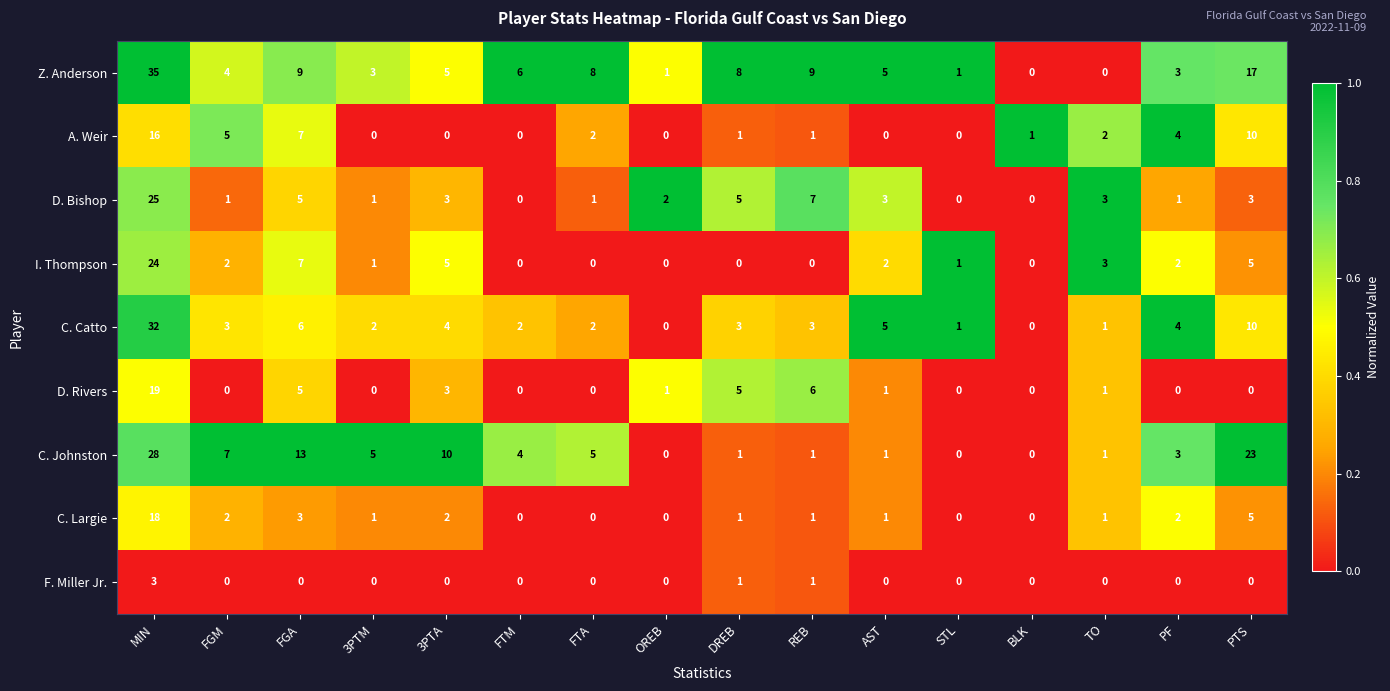

What is the difference between the second highest and second lowest values in the I. Thompson series?

7